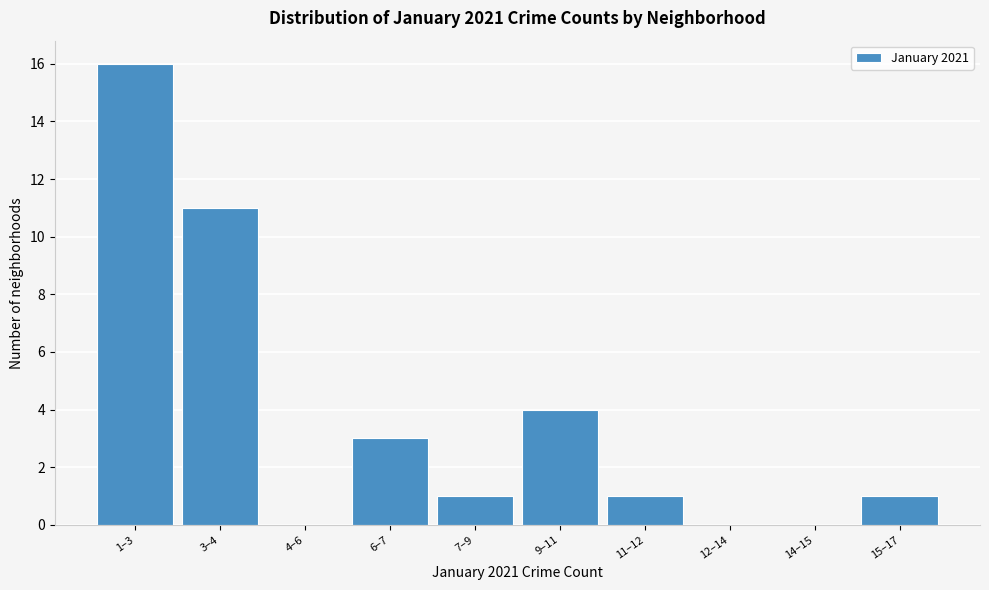

Reading left to right, extract all data points from this chart.

1–3=16	3–4=11	4–6=0	6–7=3	7–9=1	9–11=4	11–12=1	12–14=0	14–15=0	15–17=1